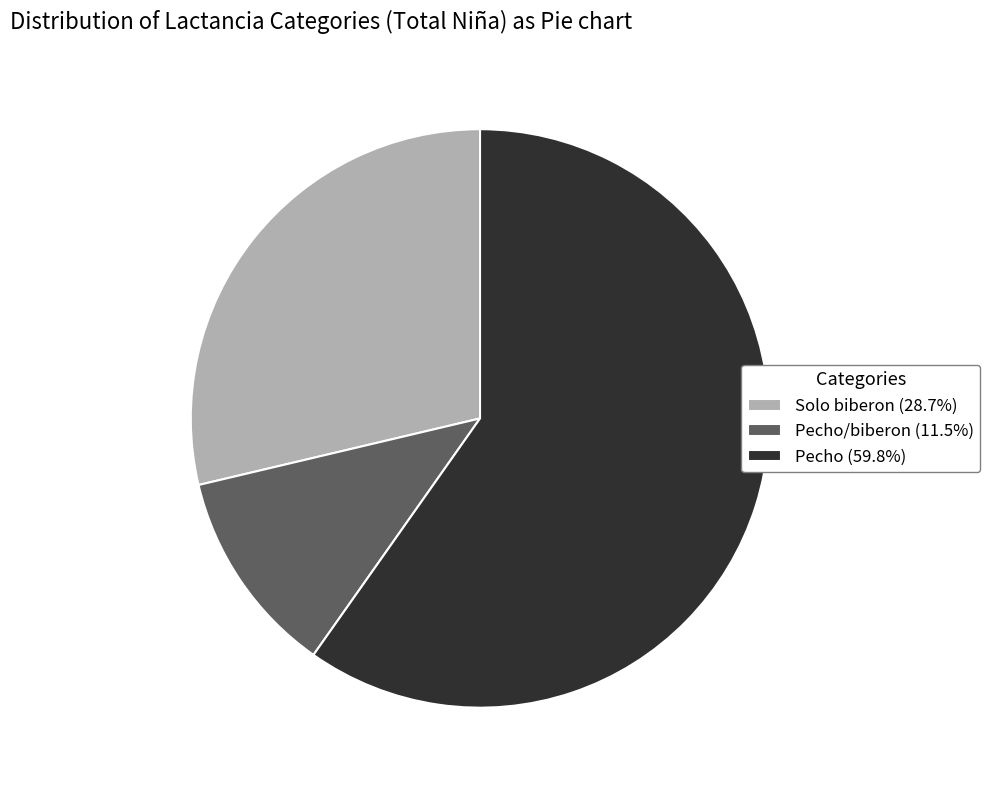

What is the ratio of the value at Pecho (59.8%) to the value at Solo biberon (28.7%)?

2.1